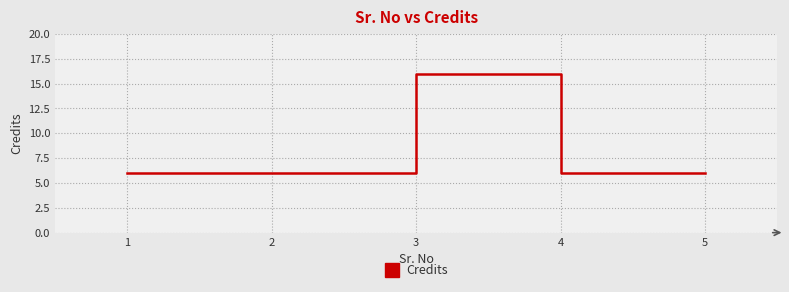

What is the approximate value at 1, to the nearest 5?

5